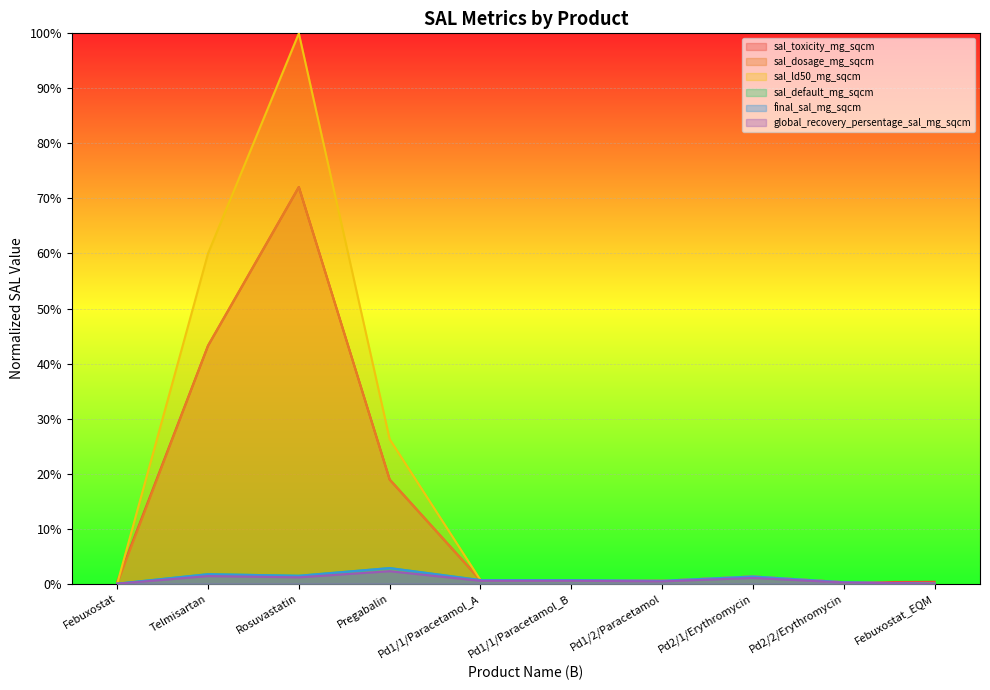

Is it true that global_recovery_persentage_sal_mg_sqcm equals 0.0 at Pd1/1/Paracetamol_B?

False